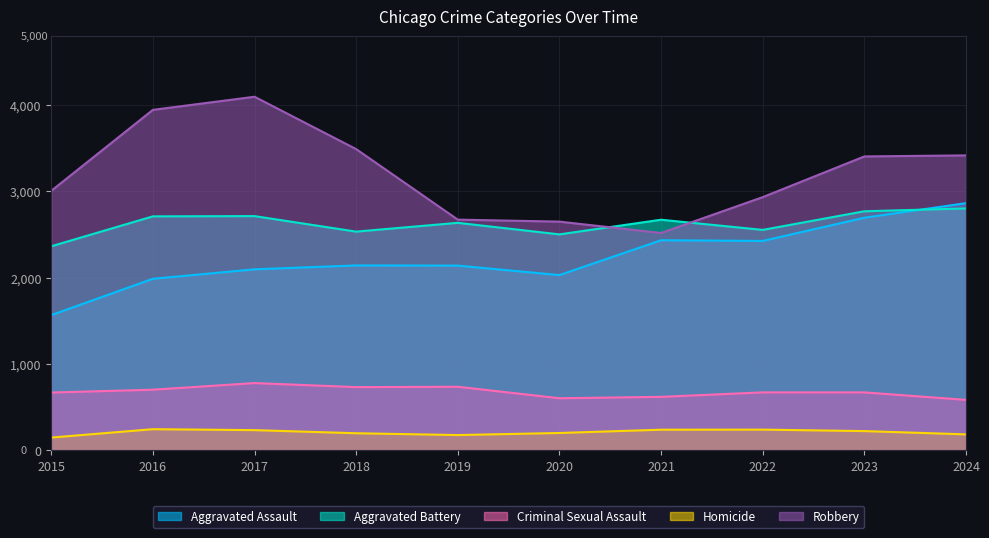

What is the difference between the highest and lowest values at 2015?

2861